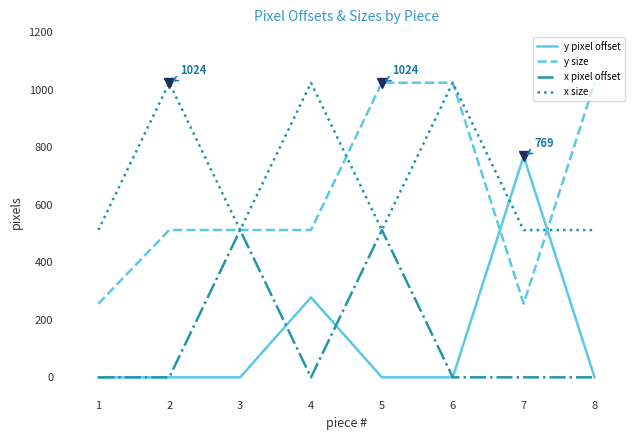

The value of x pixel offset at 1 is 0. True or false?

True